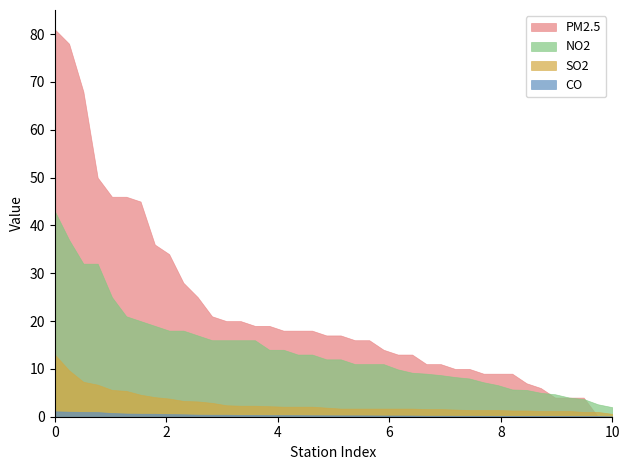

Which series has the widest spread of values?

PM2.5